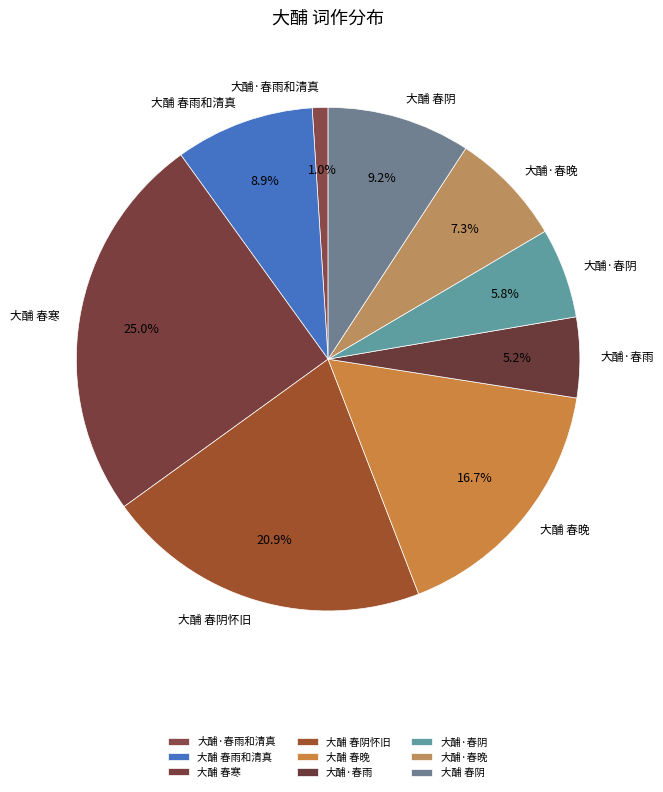

Which category has the biggest portion of the pie?

大酺 春寒